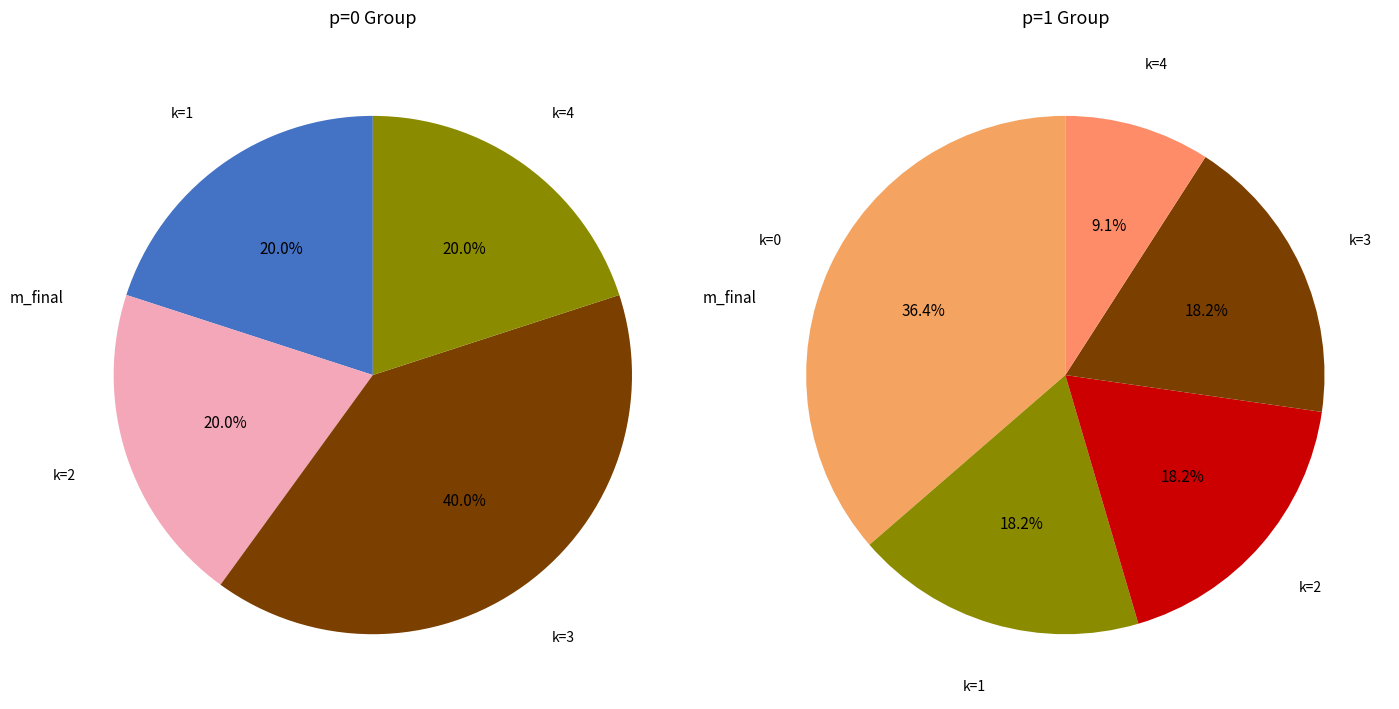

Is it true that 9 is 1% of the pie?

False